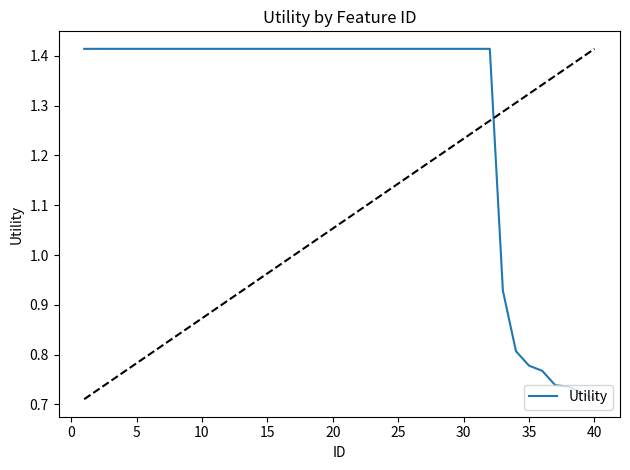

What is the label of the 26th point from the right?

15